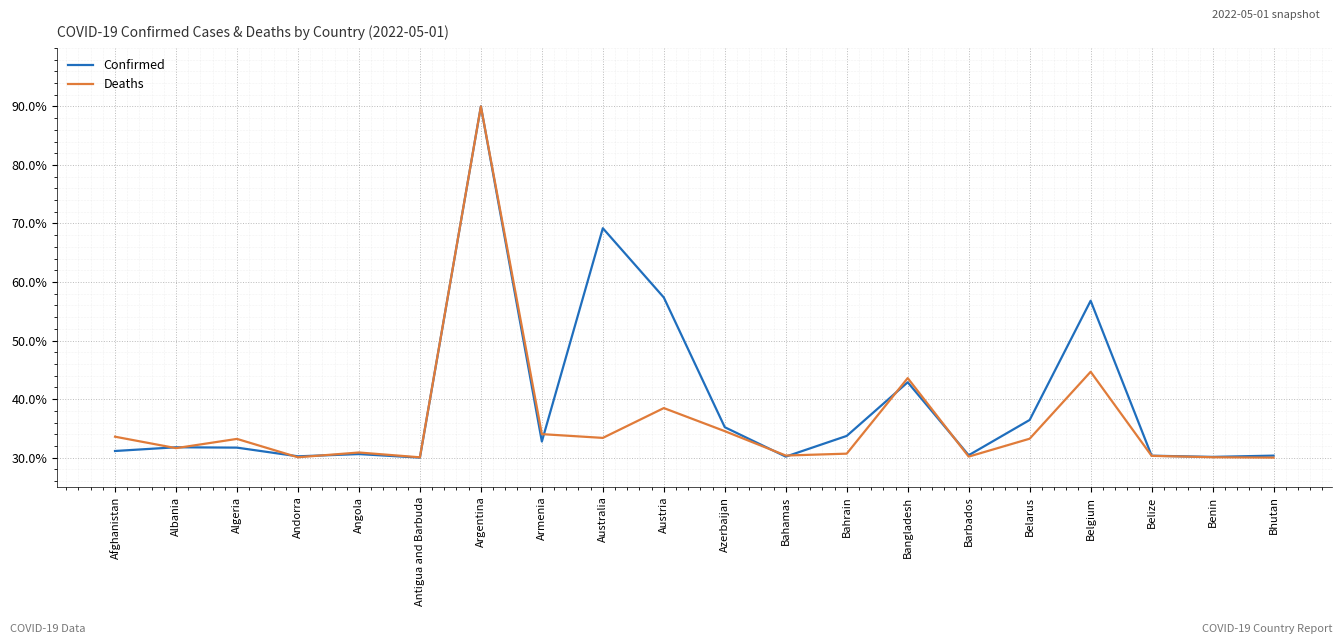

Which series changed the most between Bangladesh and Bhutan?

Deaths